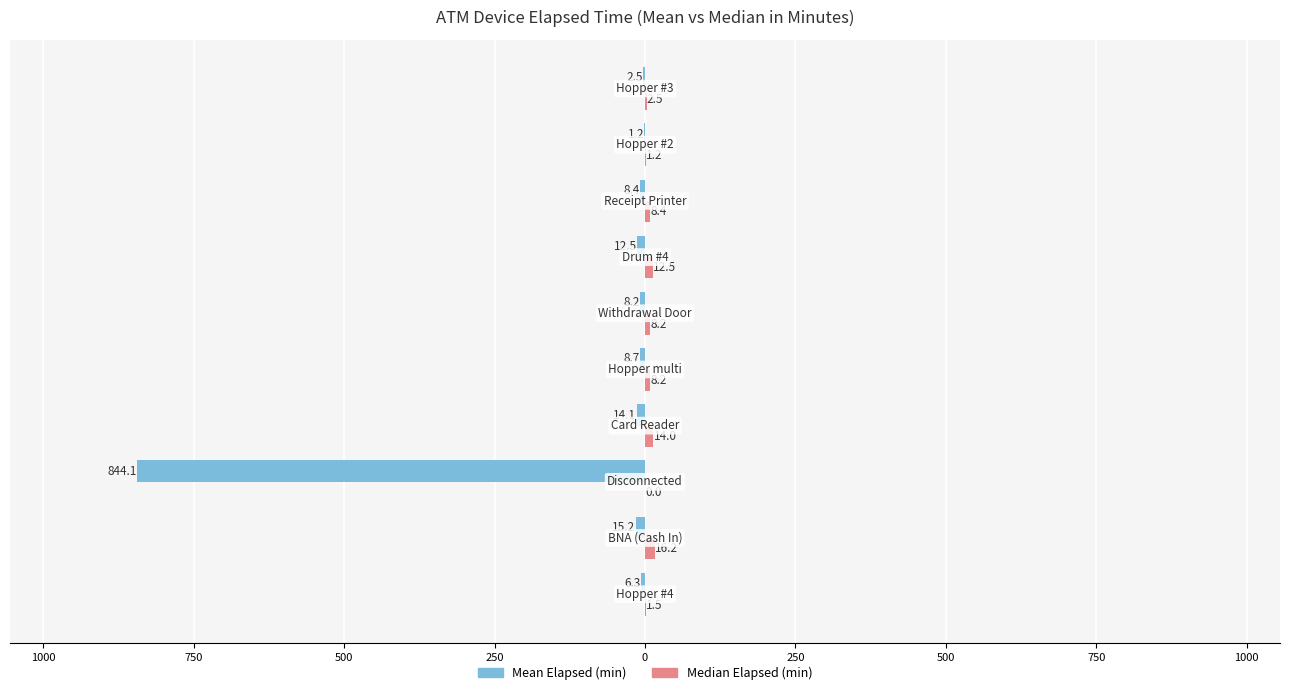

What are all the series names shown in the legend?

Mean Elapsed (min), Median Elapsed (min)